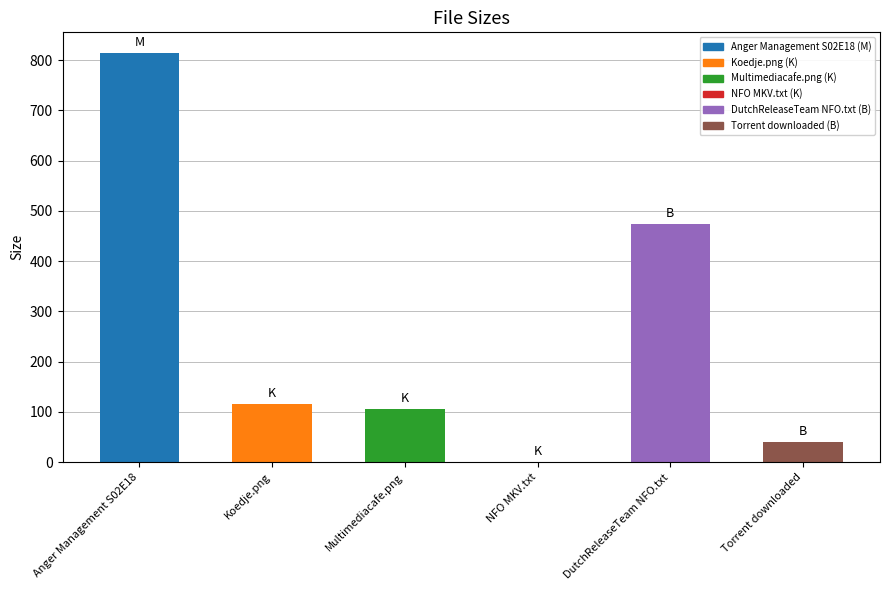

Are the bars horizontal?

No